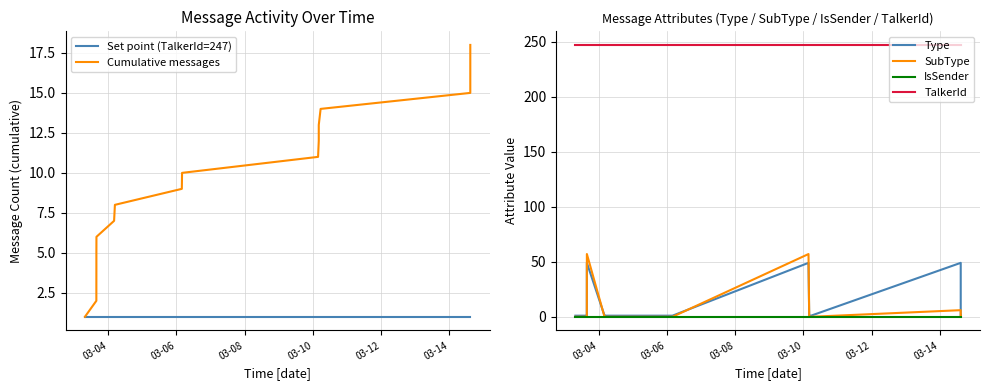

True or false: IsSender and TalkerId cross at least once.

False